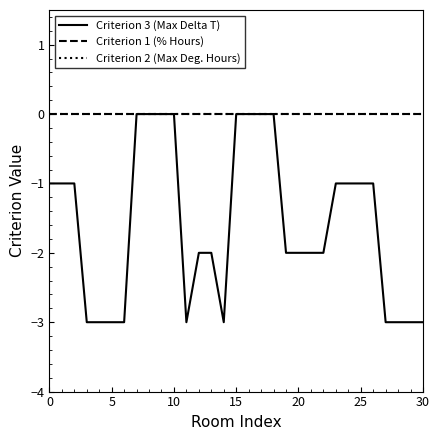

Does the chart have visible grid lines?

No